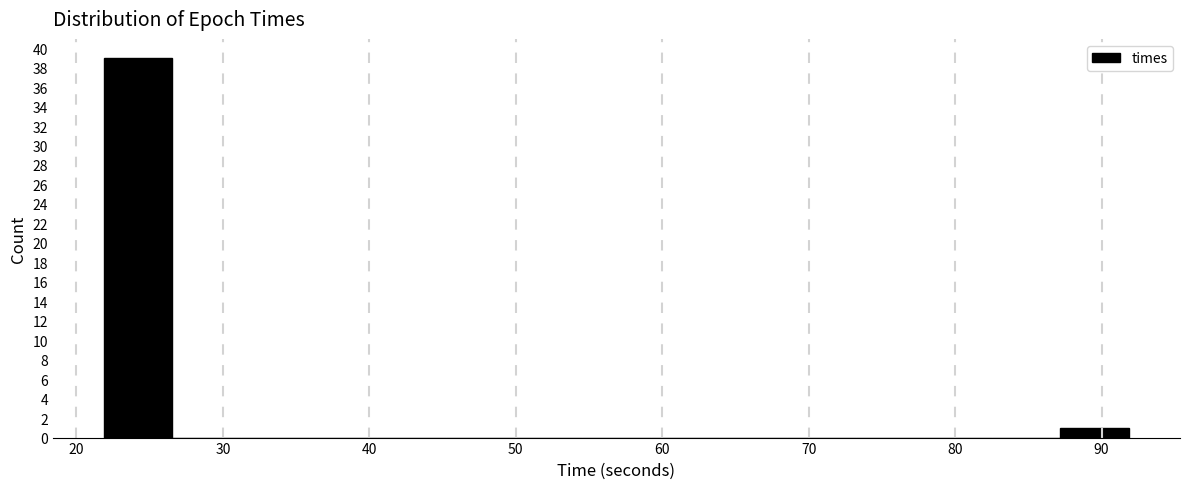

How tall is the bar that spans 87 to 92 on the x-axis? Neither the bar edges nor the heights are printed on the chart, so give them approximately, as read against the axes.

1